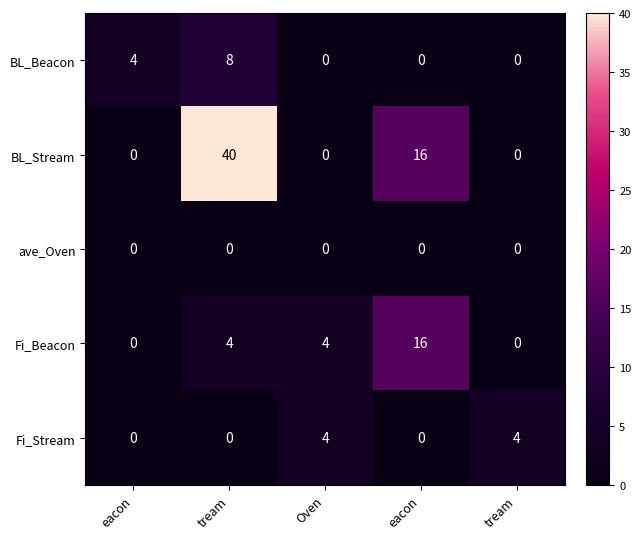

At how many categories does at least one series exceed 34?

1